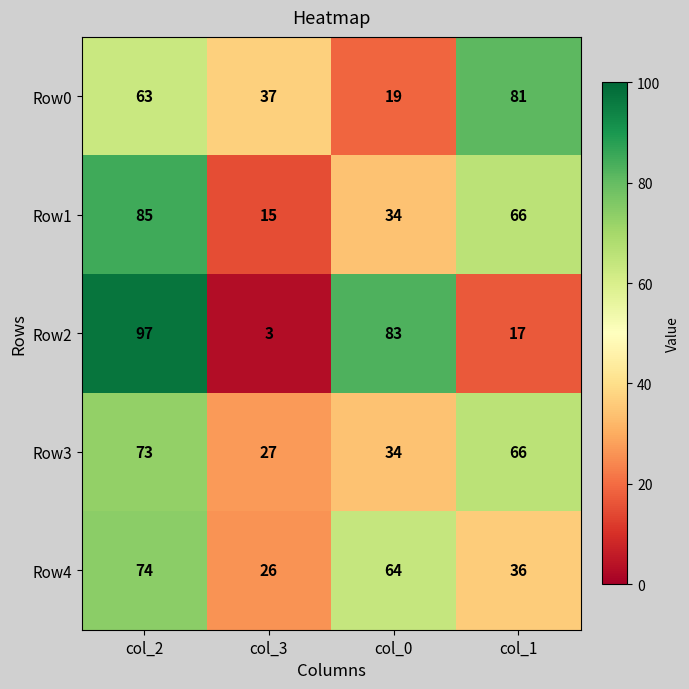

What is the smallest value displayed?

3